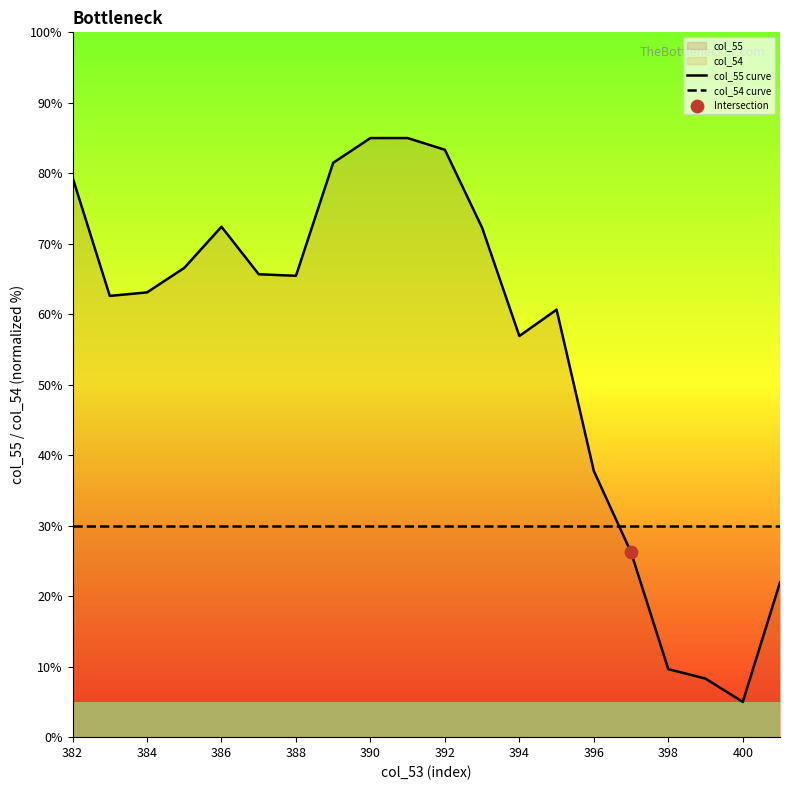

Which series has the widest spread of Y values?

col_55 curve